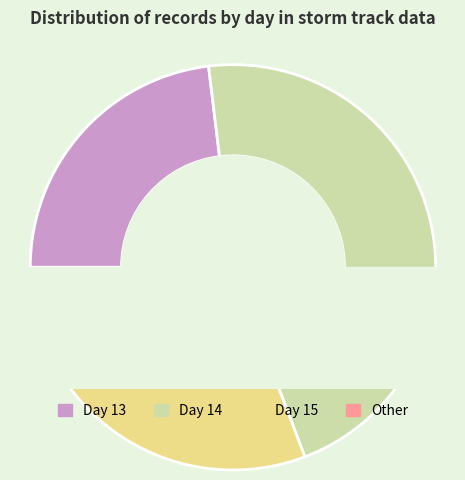

Is it true that 13 is 9% of the pie?

False